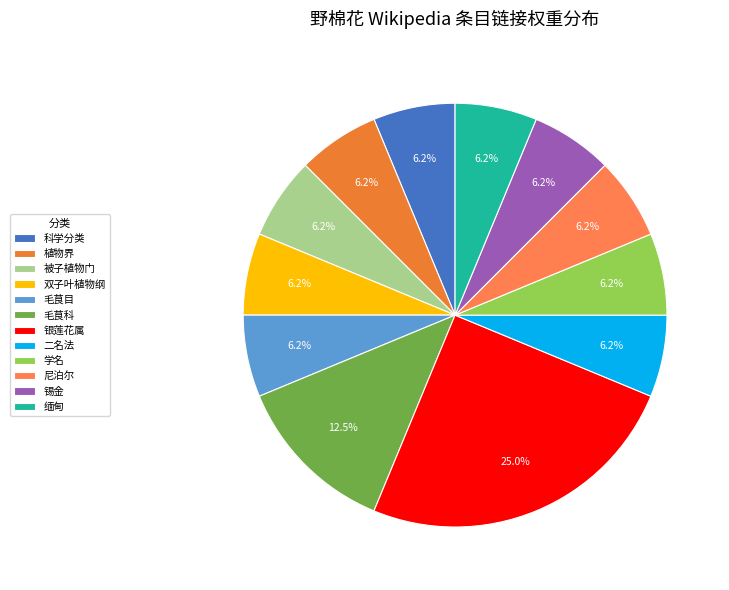

Rank the categories by value from lowest to highest.

科学分类, 植物界, 被子植物门, 双子叶植物纲, 毛茛目, 二名法, 学名, 尼泊尔, 锡金, 缅甸, 毛茛科, 银莲花属